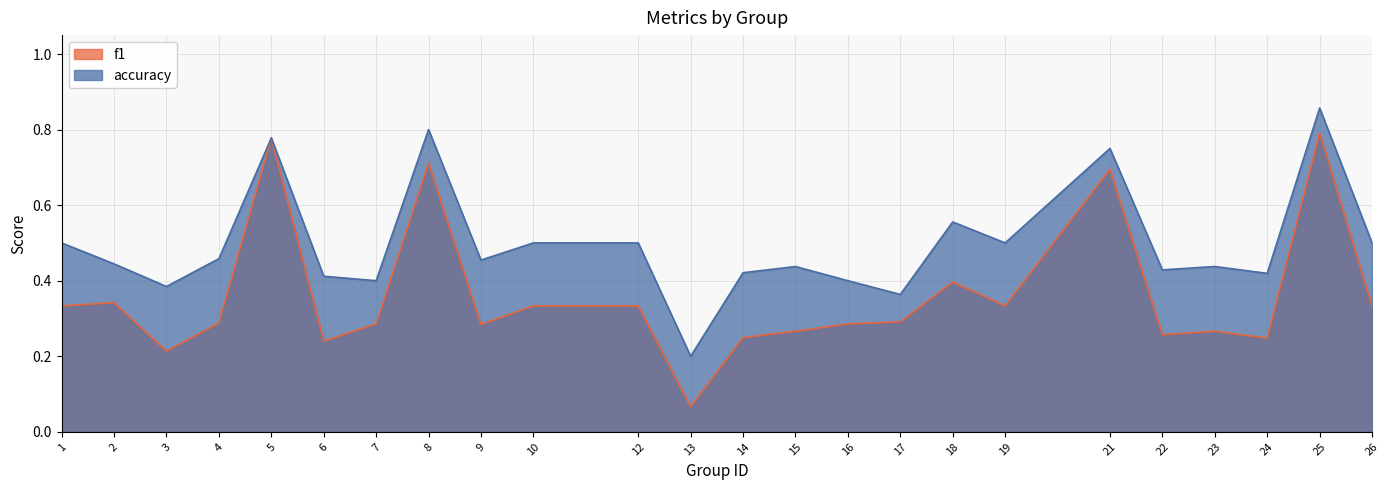

What is the value of the f1 point at the 19th from the left?

0.7